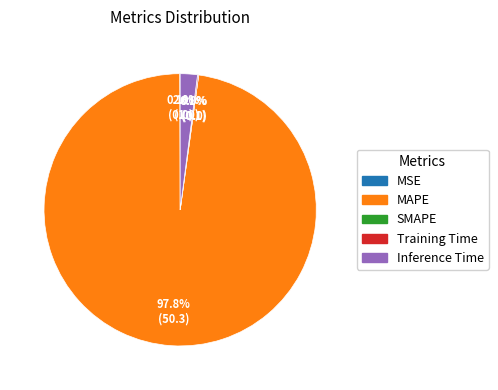

The Training Time slice represents 1% of the pie. True or false?

False